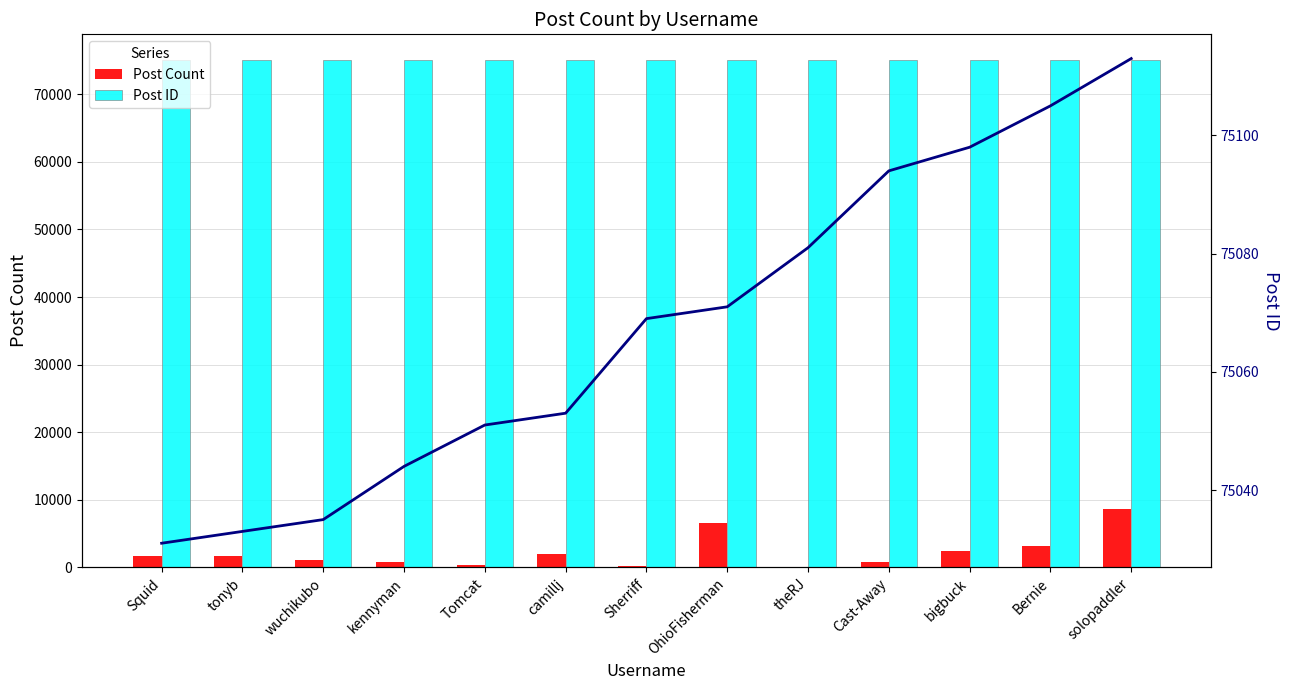

What is the value of the Post ID bar at the 9th from the left?

75081